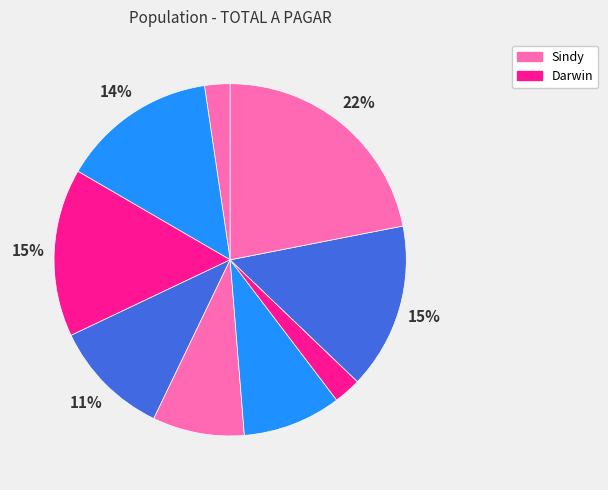

How many slices are in this pie chart?

9